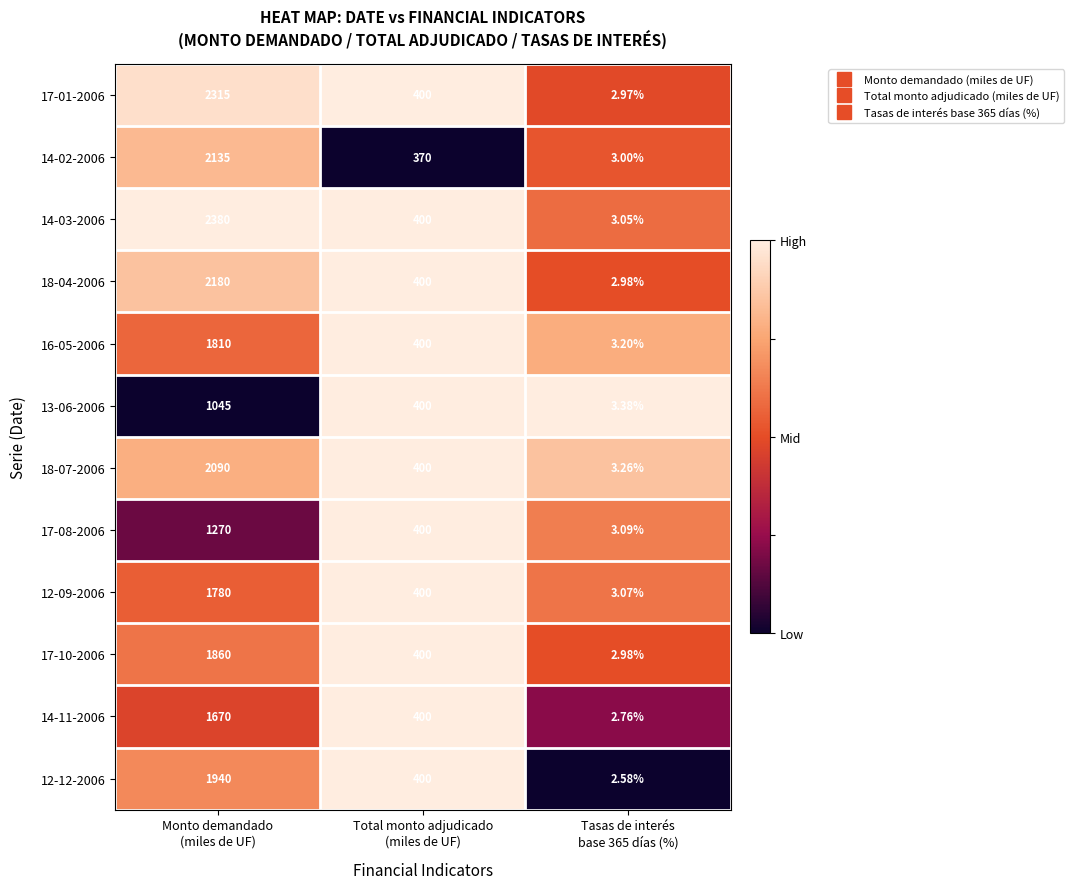

Rank the series by their maximum value, from lowest to highest.

13-06-2006, 17-08-2006, 14-11-2006, 12-09-2006, 16-05-2006, 17-10-2006, 12-12-2006, 18-07-2006, 14-02-2006, 18-04-2006, 17-01-2006, 14-03-2006